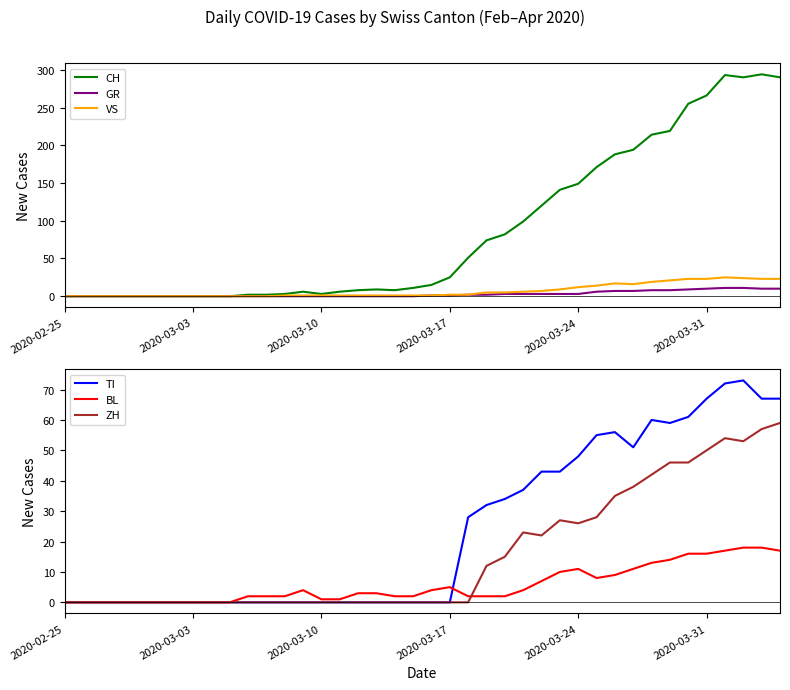

How many categories are shown in the chart?

40